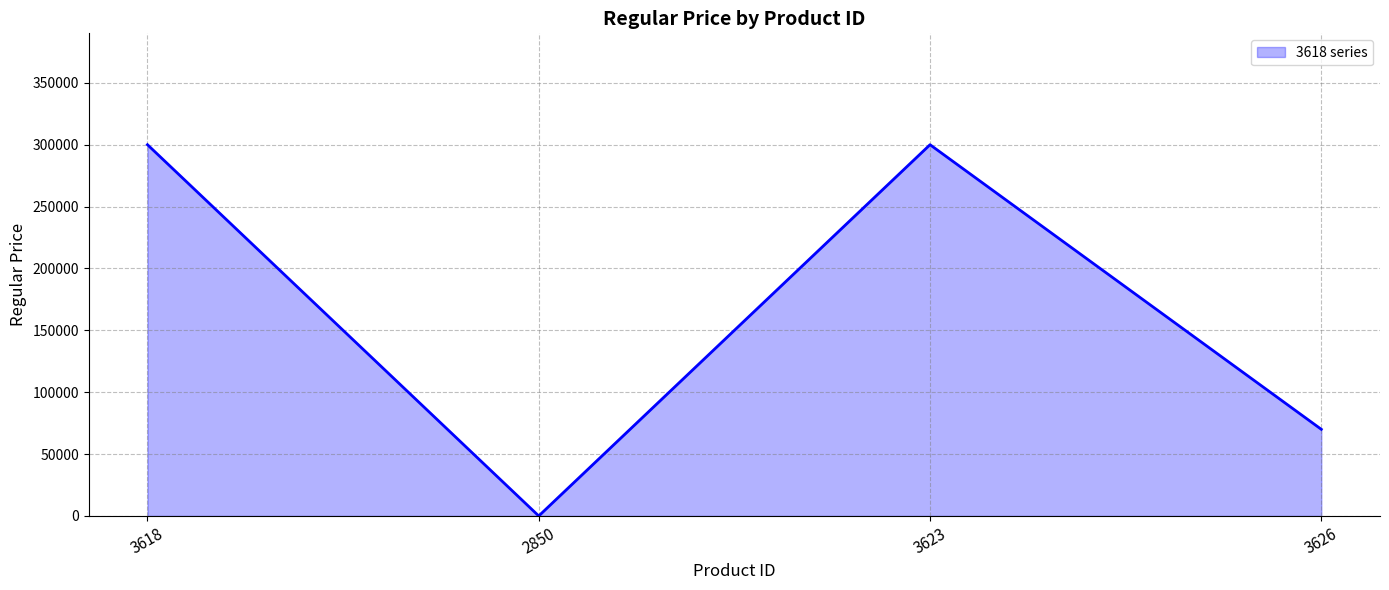

The chart shows a value of 300000 at 3618. True or false?

True